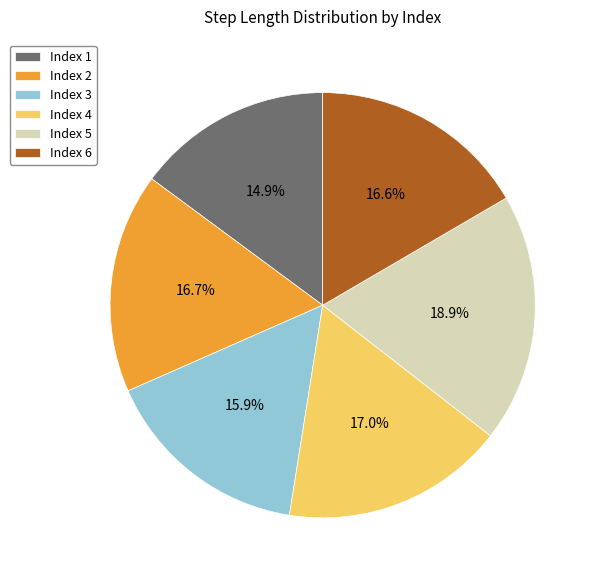

Is there a majority slice in this chart?

No